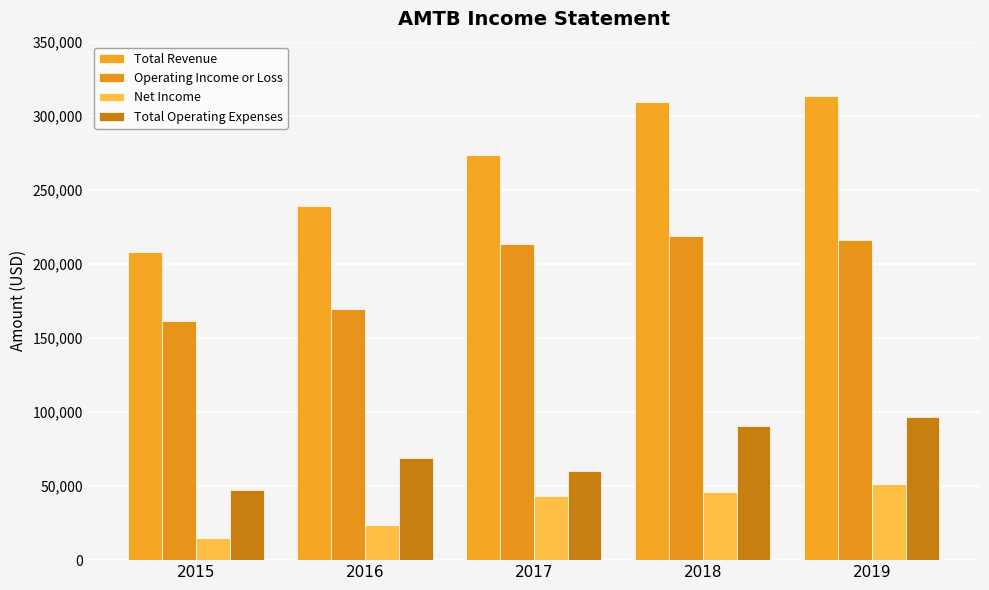

What is the difference between the second highest and second lowest values in the Total Revenue series?

70600